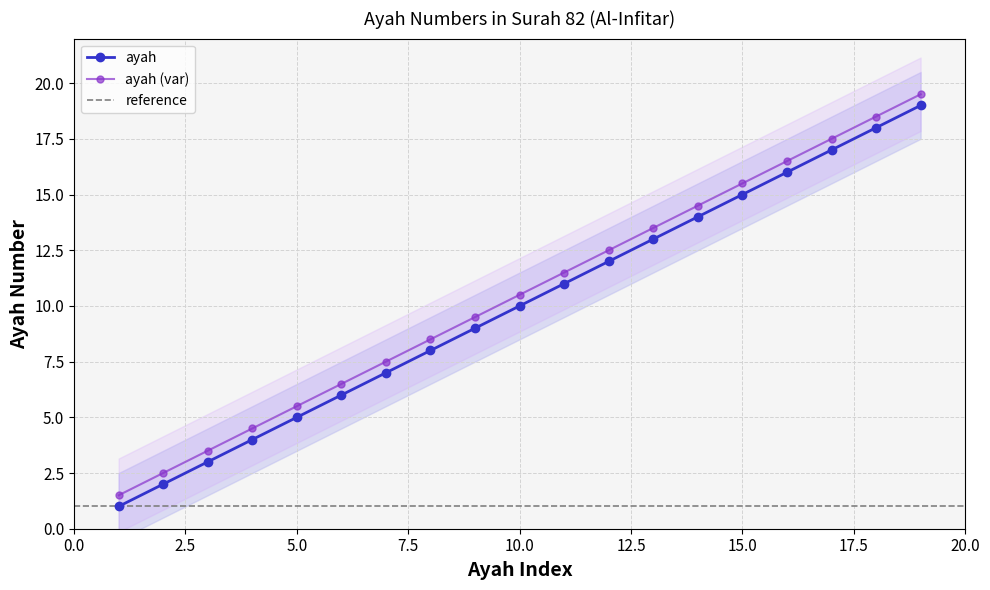

What is the value of the 3rd point from the left?

3